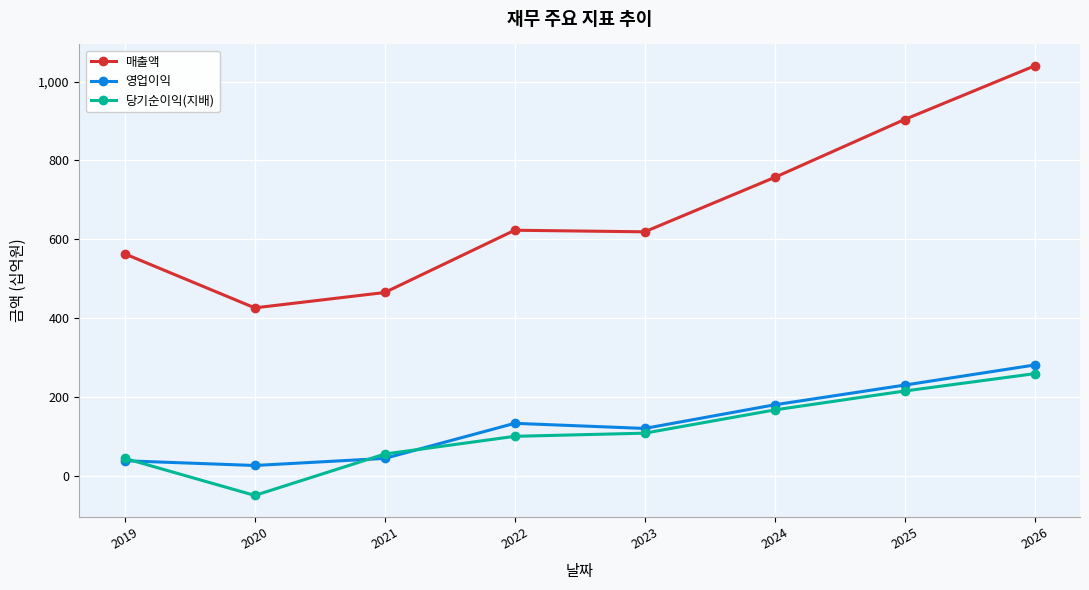

What is the difference between the maximum and second lowest values in the 매출액 series?

575